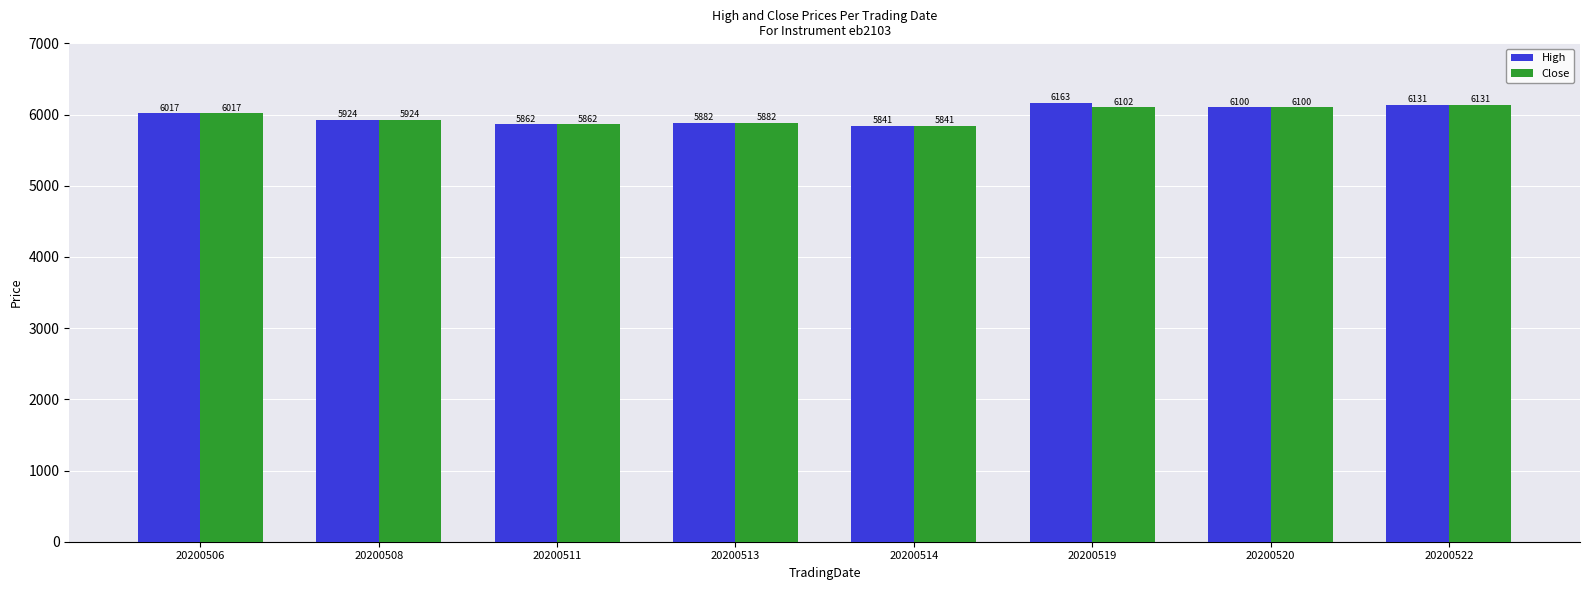

How many groups of bars are there?

8